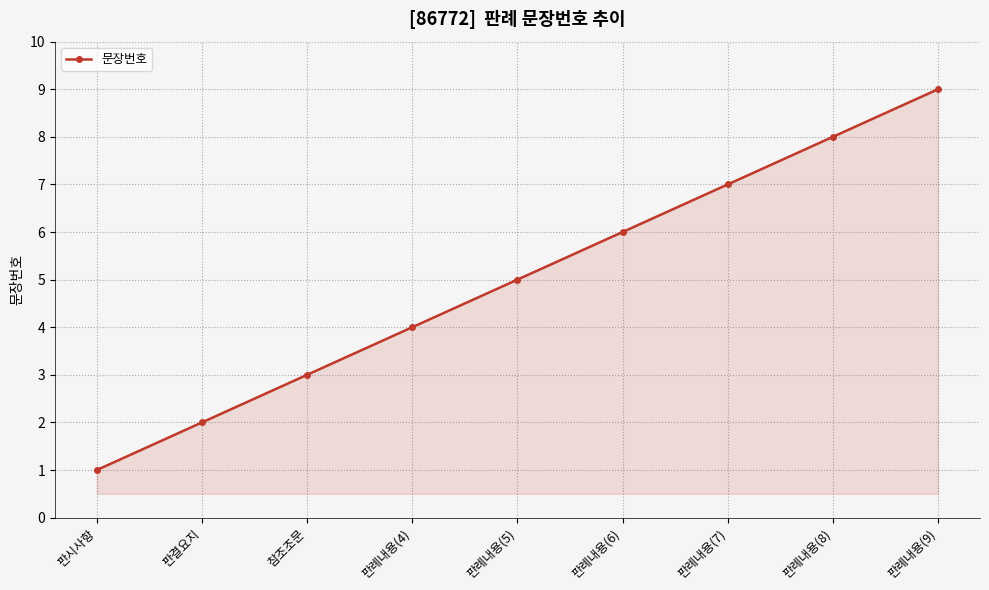

The value at 판례내용(4) is 6. True or false?

False